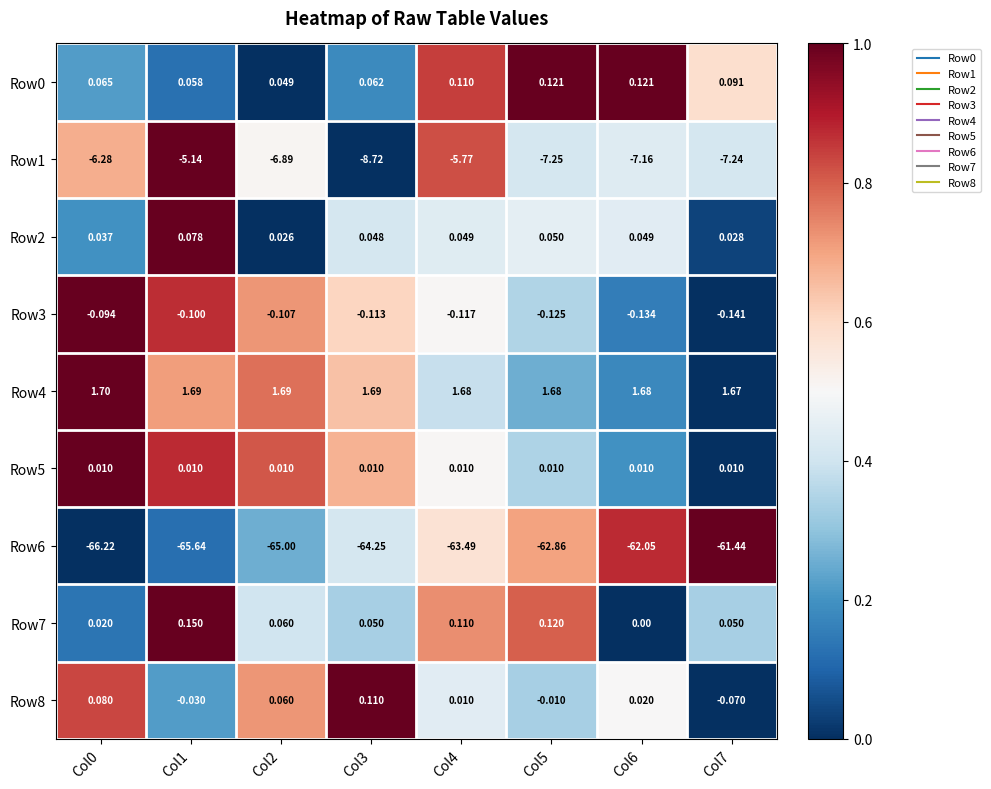

Is the value of Row0 at Col3 greater than the value of Row2 at Col3?

Yes